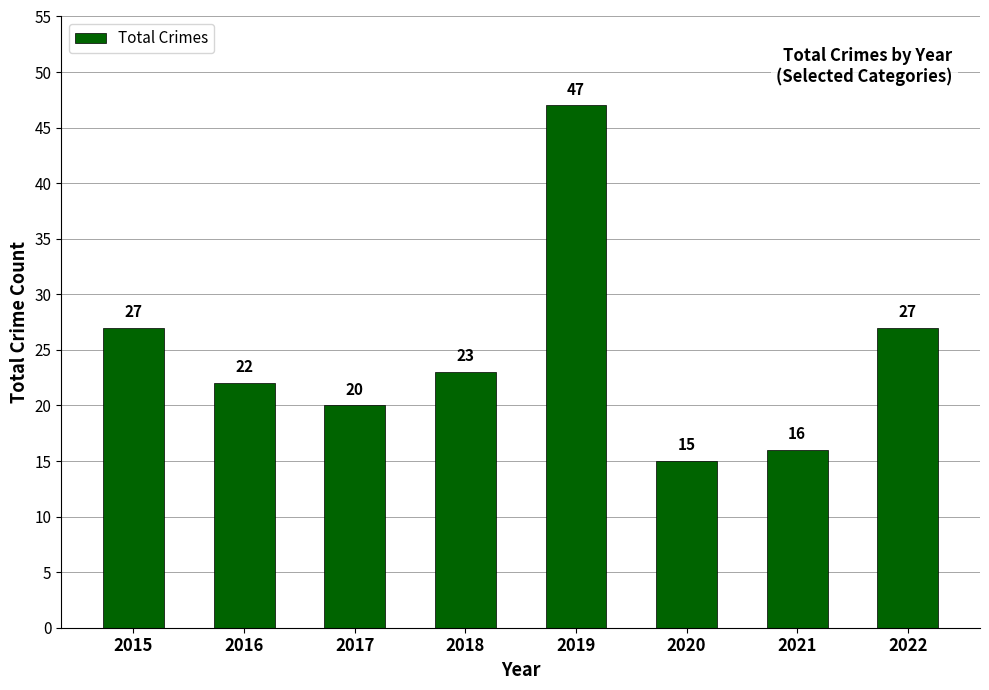

What is the value of the 1st bar from the left?

27